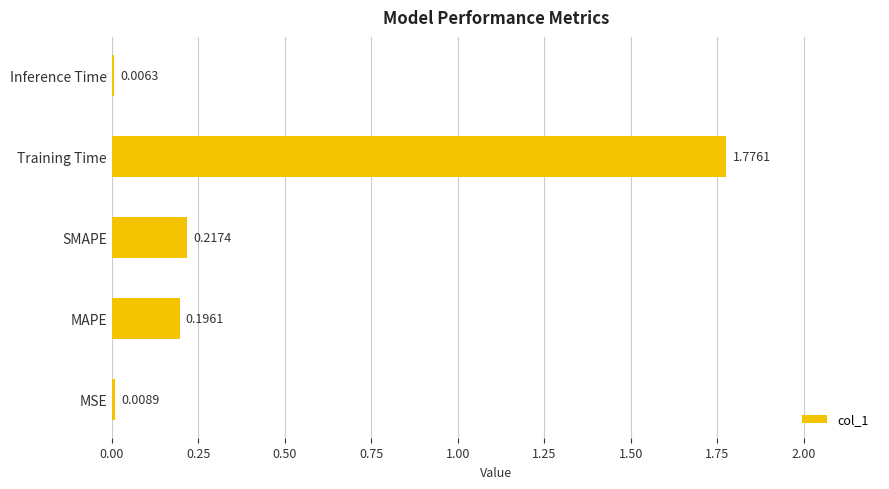

Between MAPE and MSE, which is larger?

MAPE